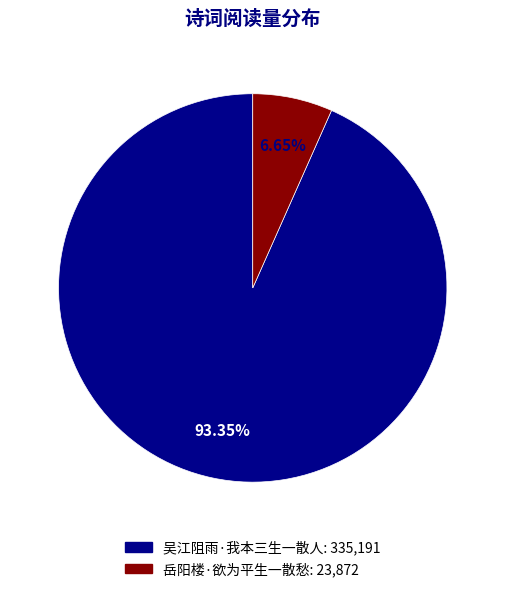

The 岳阳楼·欲为平生一散愁 slice represents 15% of the pie. True or false?

False